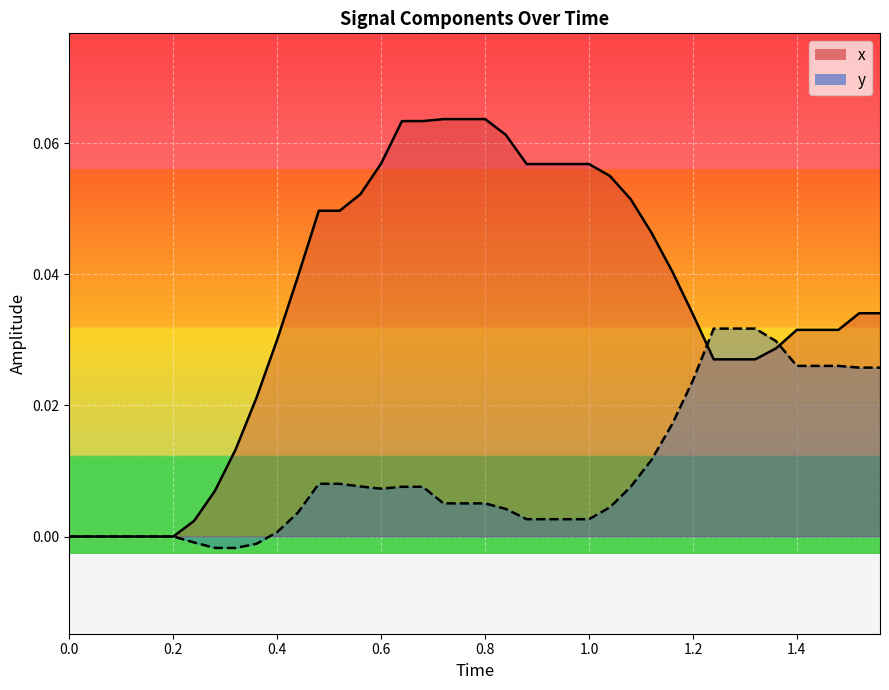

Is the value of y at 1.0 greater than the value of x at 29?

No